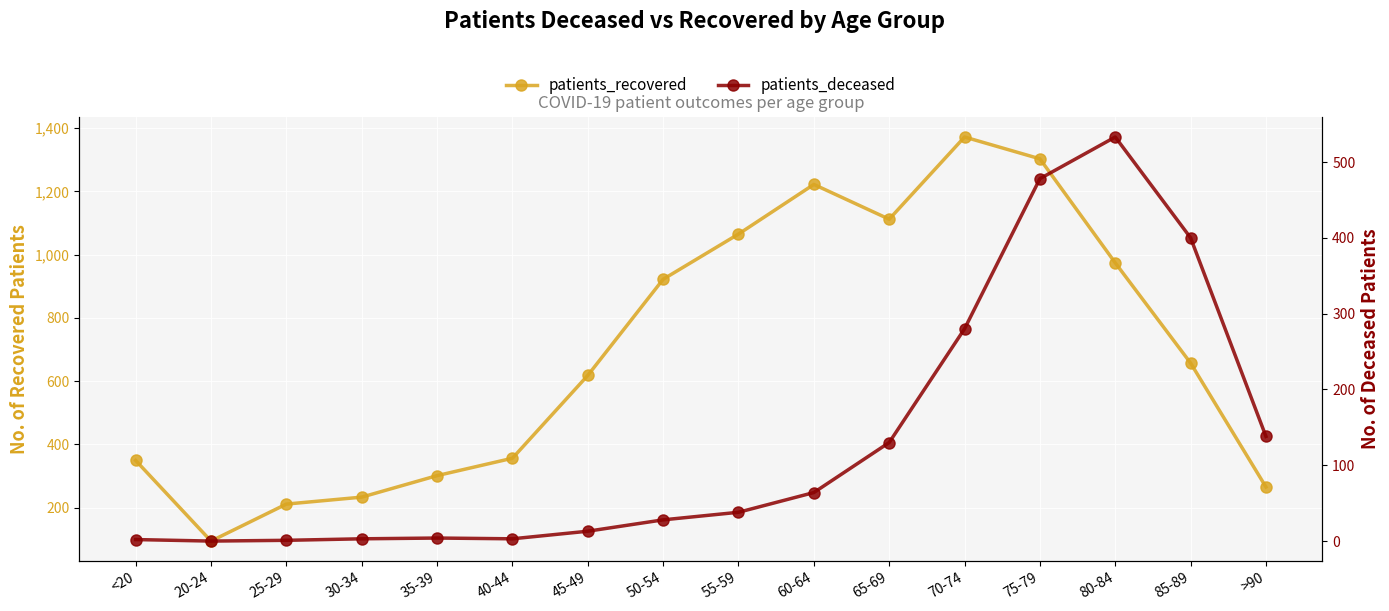

What are all the series names shown in the legend?

patients_recovered, patients_deceased